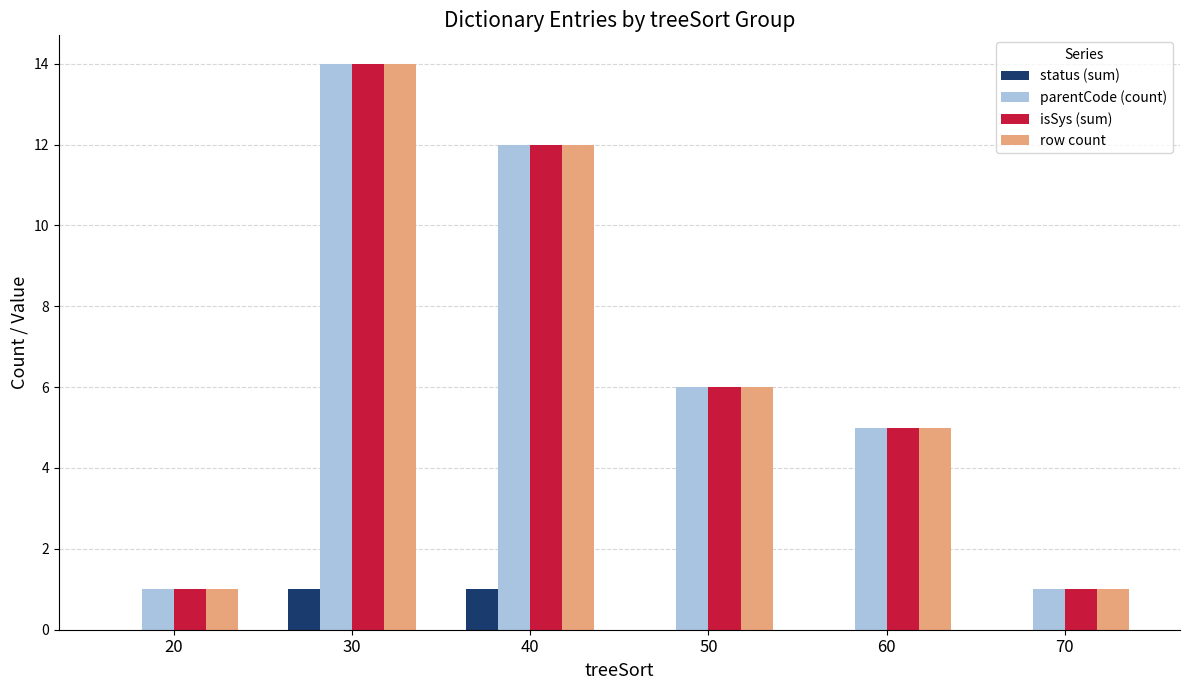

What are all the series names shown in the legend?

status (sum), parentCode (count), isSys (sum), row count